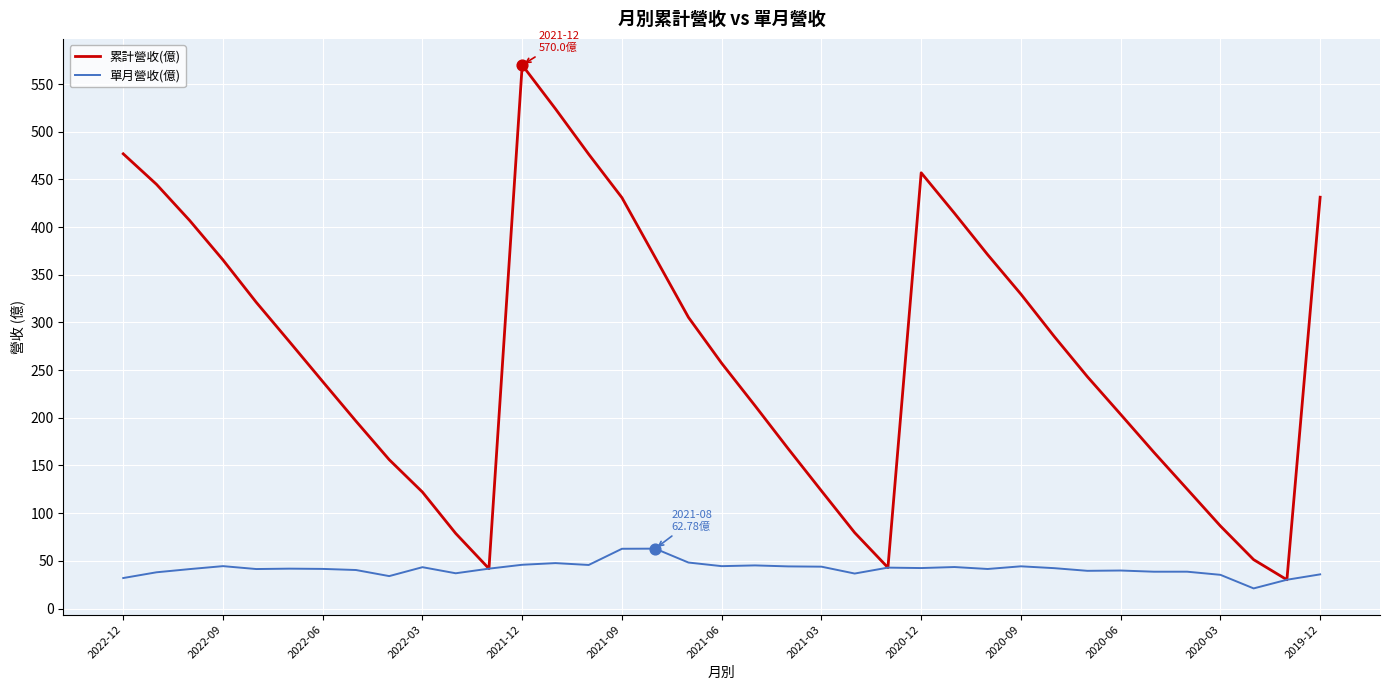

Which series has the largest range (max minus min)?

累計營收(億)